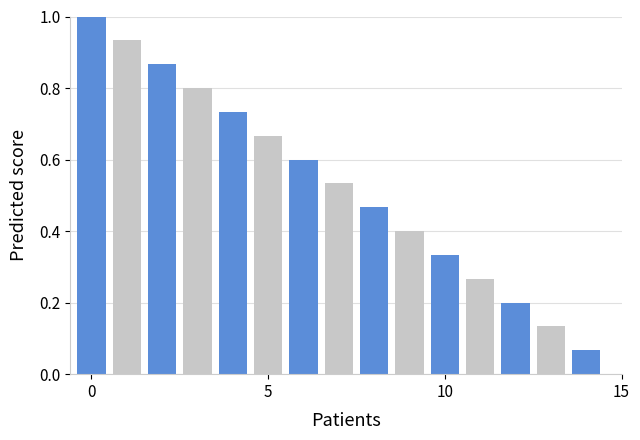

What is the average value?

0.5